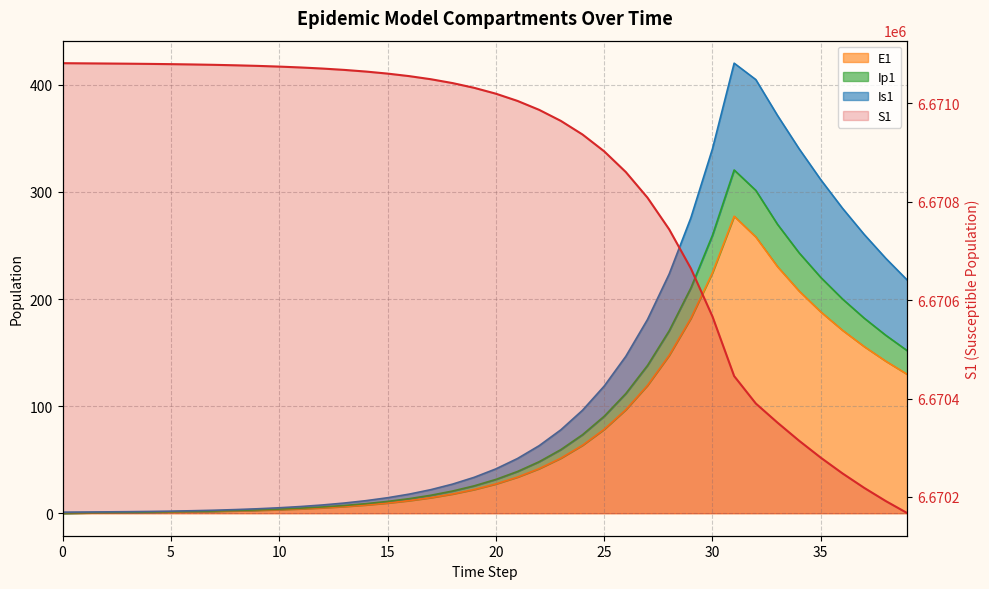

What is the value of the S1 point at the 27th from the left?

6670860.6